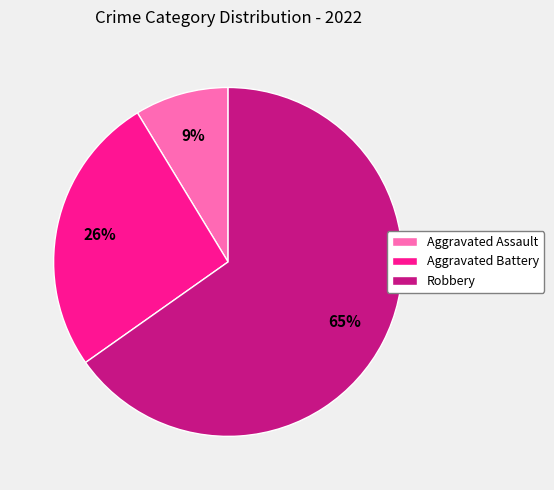

True or false: Aggravated Assault accounts for 9% of the total.

True